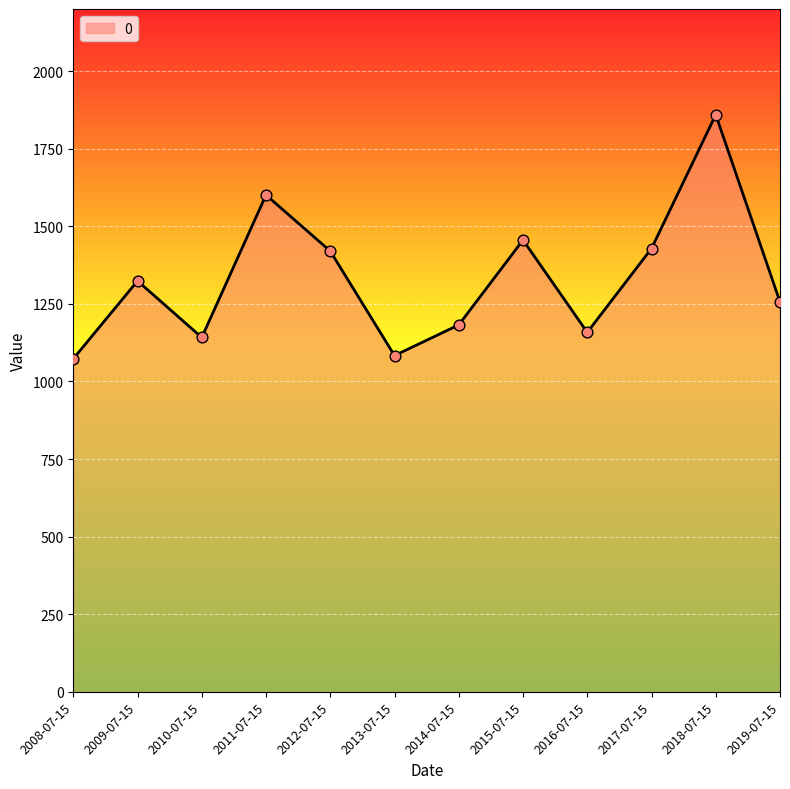

Which has a higher value, 2008-07-15 or 2018-07-15?

2018-07-15